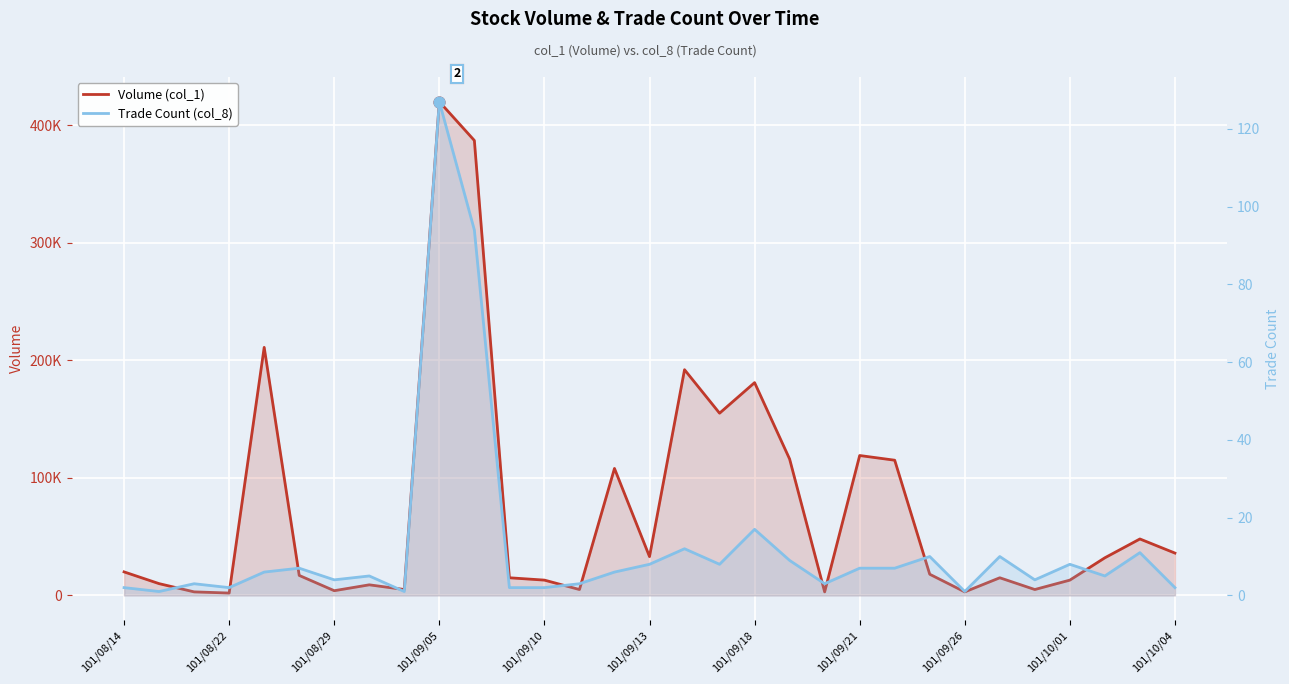

Which series reaches the minimum Y coordinate?

Trade Count (col_8)